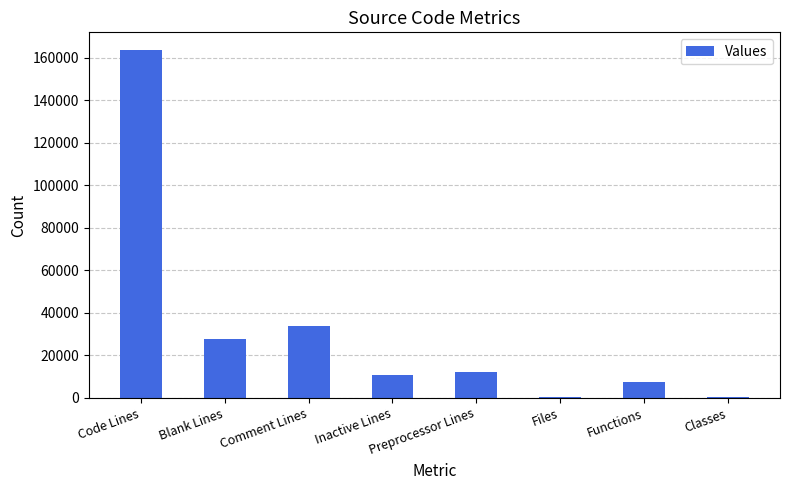

What is the maximum value shown in the chart?

163814